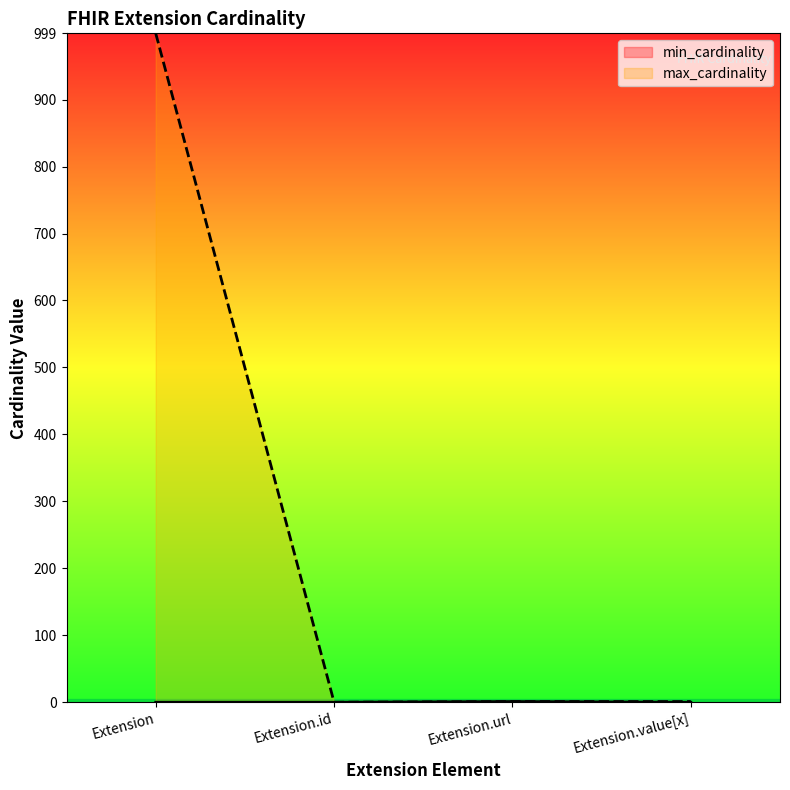

True or false: max_cardinality has more than 0 points higher than both neighbors.

False